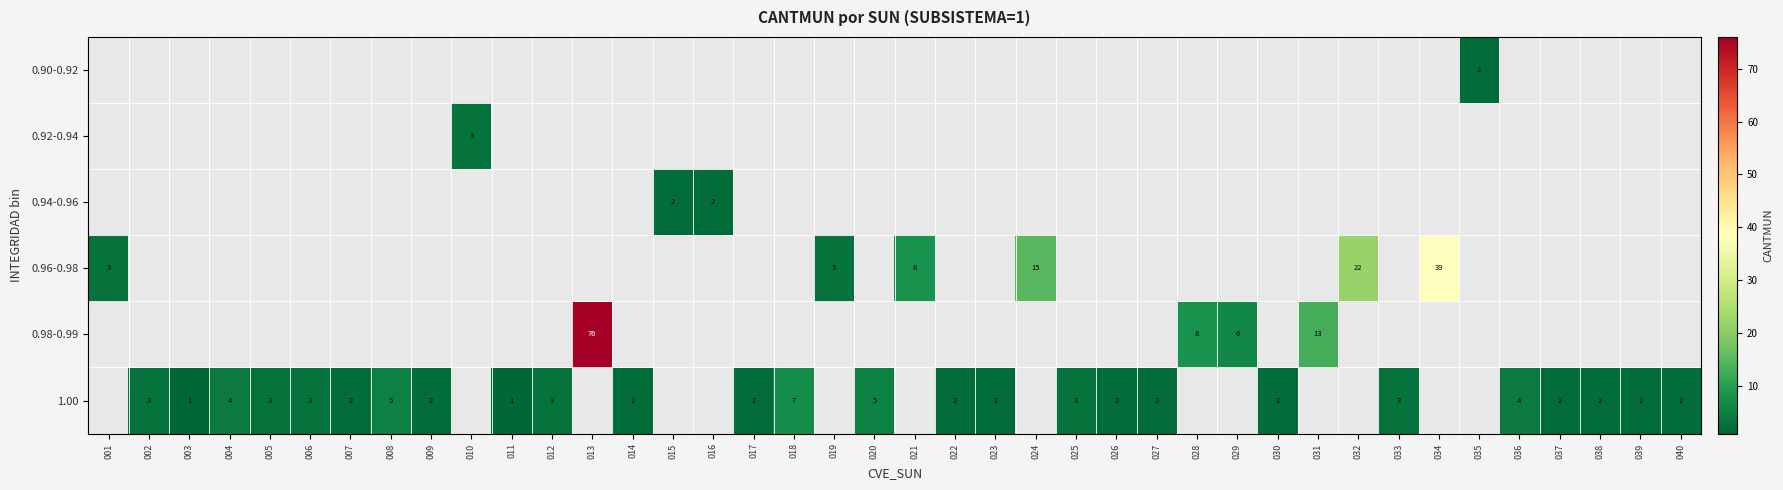

The 0.94-0.96 series shows 2 at 016. True or false?

True